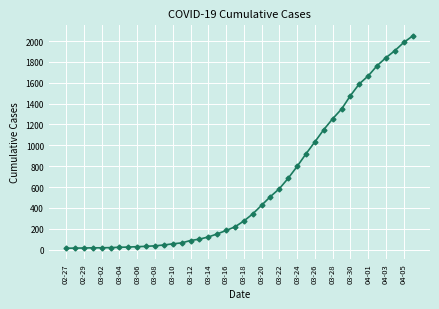

What is the difference between the maximum and minimum values?

2036